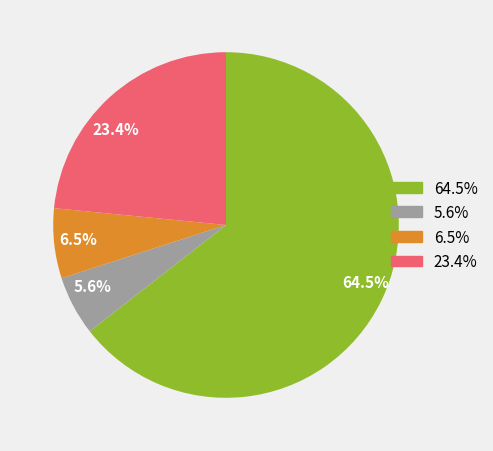

Is there any slice that represents more than half of the pie?

Yes